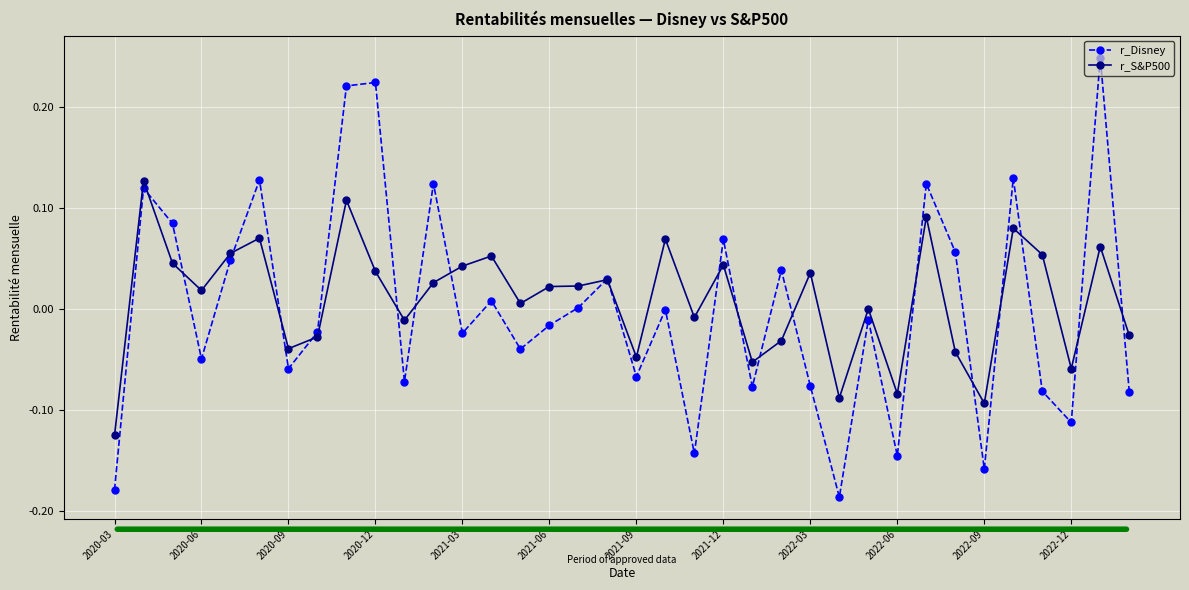

What are all the series names shown in the legend?

r_Disney, r_S&P500